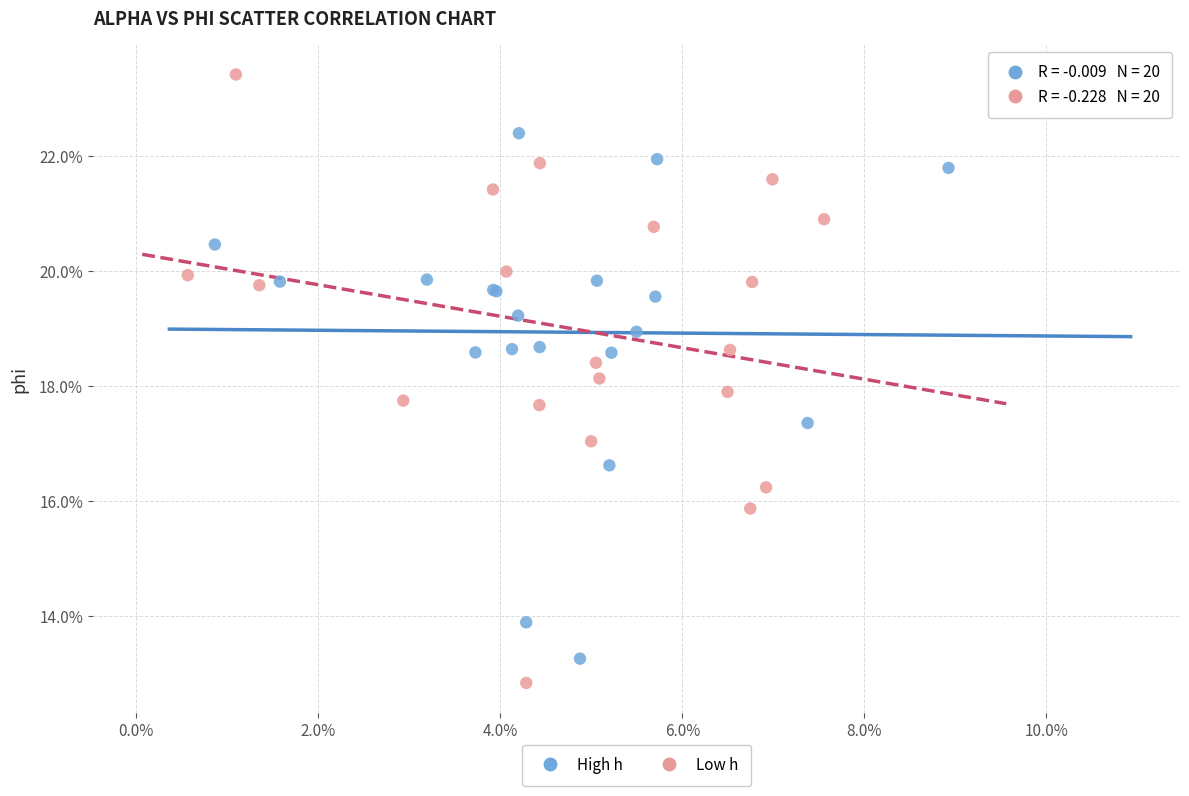

Which series reaches the maximum Y coordinate?

Low h